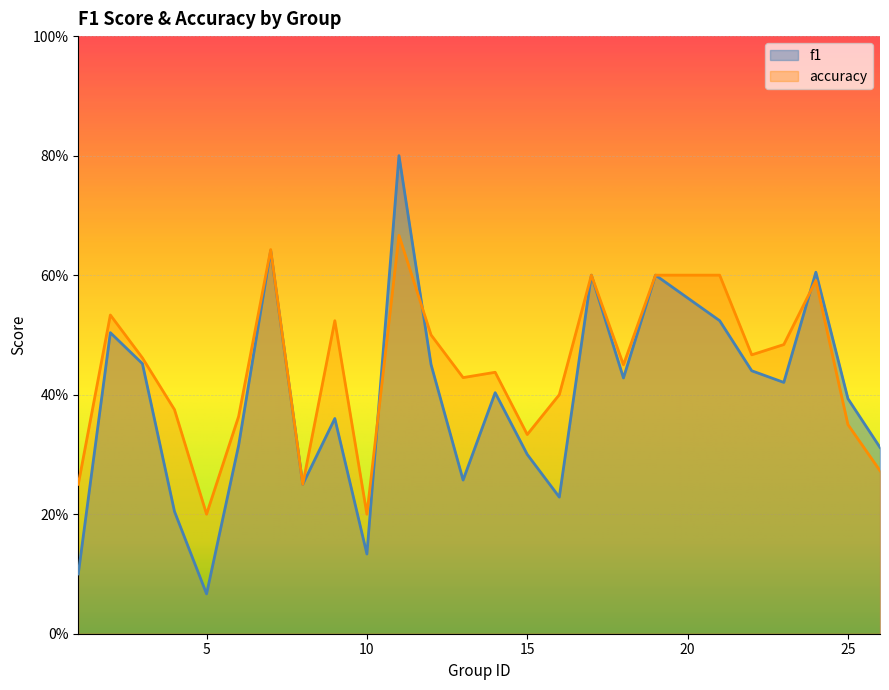

Reading left to right, what are all the values shown in this chart?

f1: 0.1	0.5	0.5	0.2	0.1	0.3	0.6	0.2	0.4	0.1	0.8	0.5	0.3	0.4	0.3	0.2	0.6	0.4	0.6	0.5	0.4	0.4	0.6	0.4	0.3
accuracy: 0.2	0.5	0.5	0.4	0.2	0.4	0.6	0.2	0.5	0.2	0.7	0.5	0.4	0.4	0.3	0.4	0.6	0.5	0.6	0.6	0.5	0.5	0.6	0.3	0.3